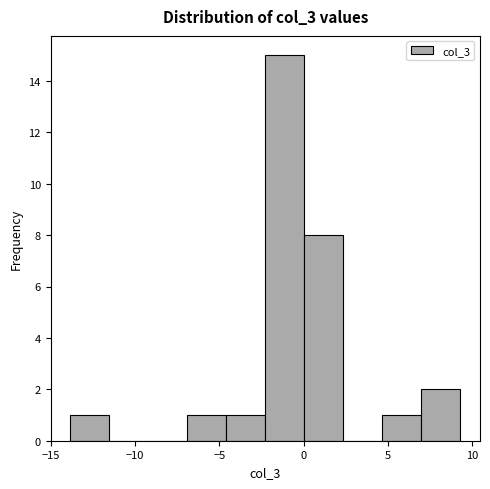

What is the height of the bar covering 7.0 to 9.5 on the x-axis? Neither the bar edges nor the heights are printed on the chart, so give them approximately, as read against the axes.

2